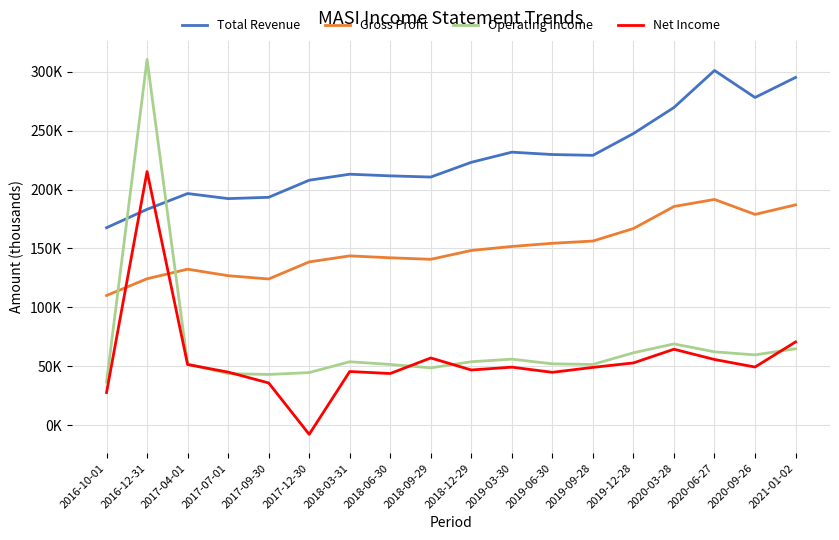

What is the value of the Gross Profit point at the 16th from the left?

191600